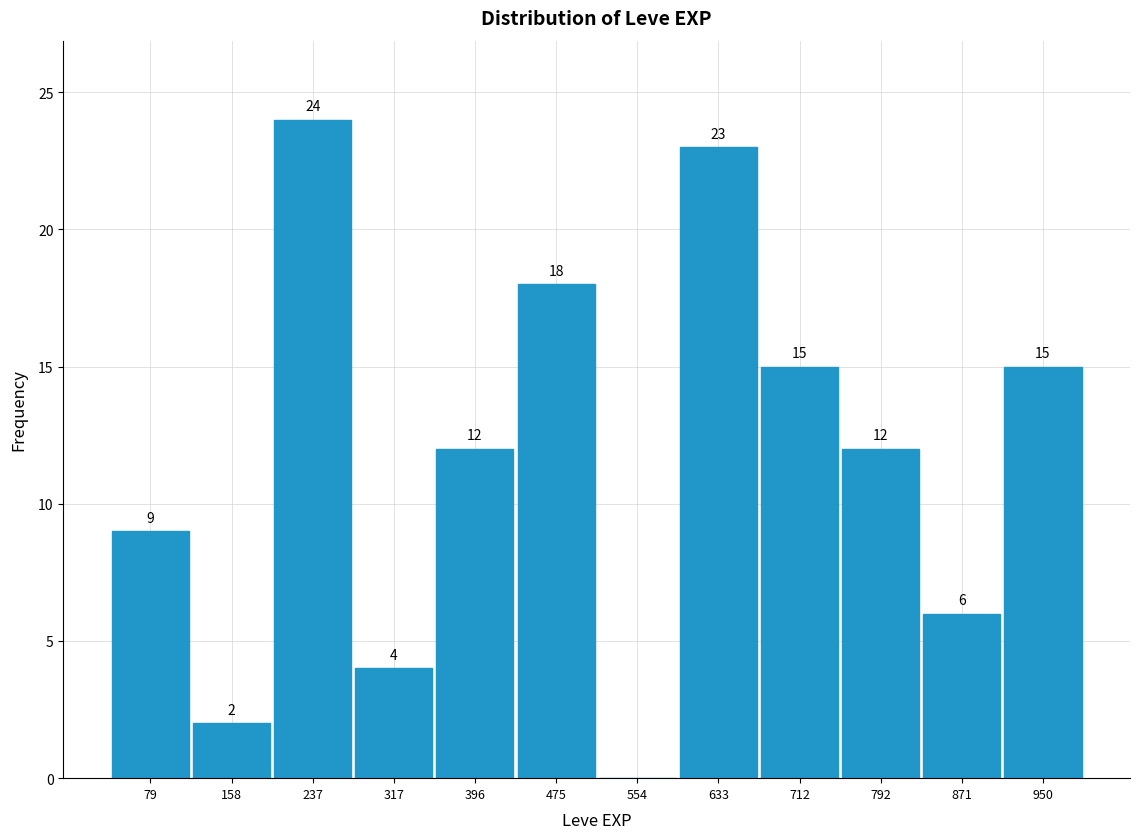

Over which range of the x-axis is the bar tallest?

200 to 280